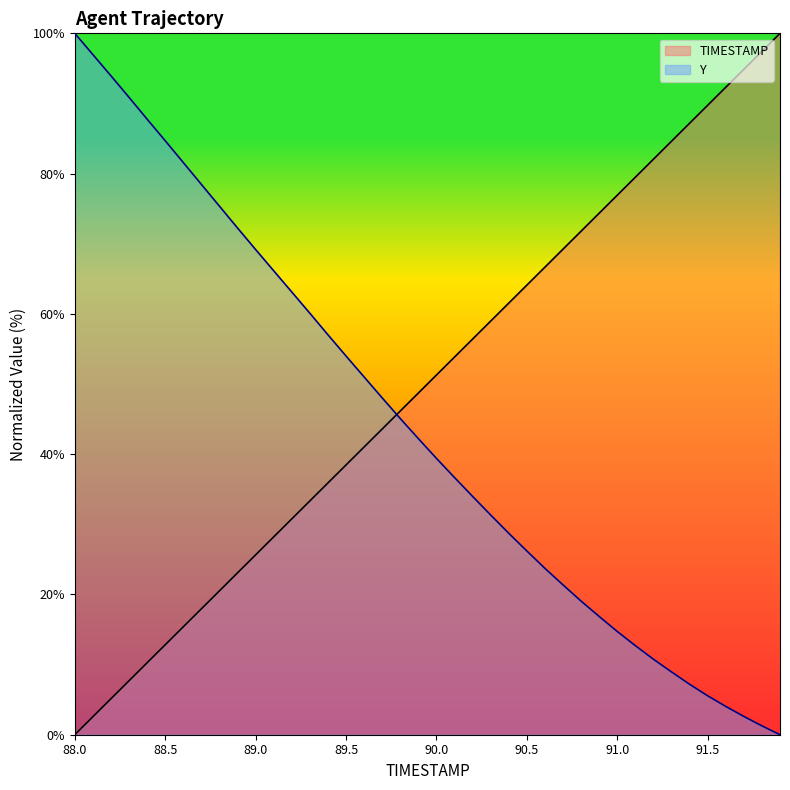

List the labels in order of TIMESTAMP value, smallest first.

88.0, 88.1, 88.2, 88.3, 88.4, 88.5, 88.6, 88.7, 88.8, 88.9, 89.0, 89.1, 89.2, 89.3, 89.4, 89.5, 89.6, 89.7, 89.8, 89.9, 90.0, 90.1, 90.2, 90.3, 90.4, 90.5, 90.6, 90.7, 90.8, 90.9, 91.0, 91.1, 91.2, 91.3, 91.4, 91.5, 91.6, 91.7, 91.8, 91.9